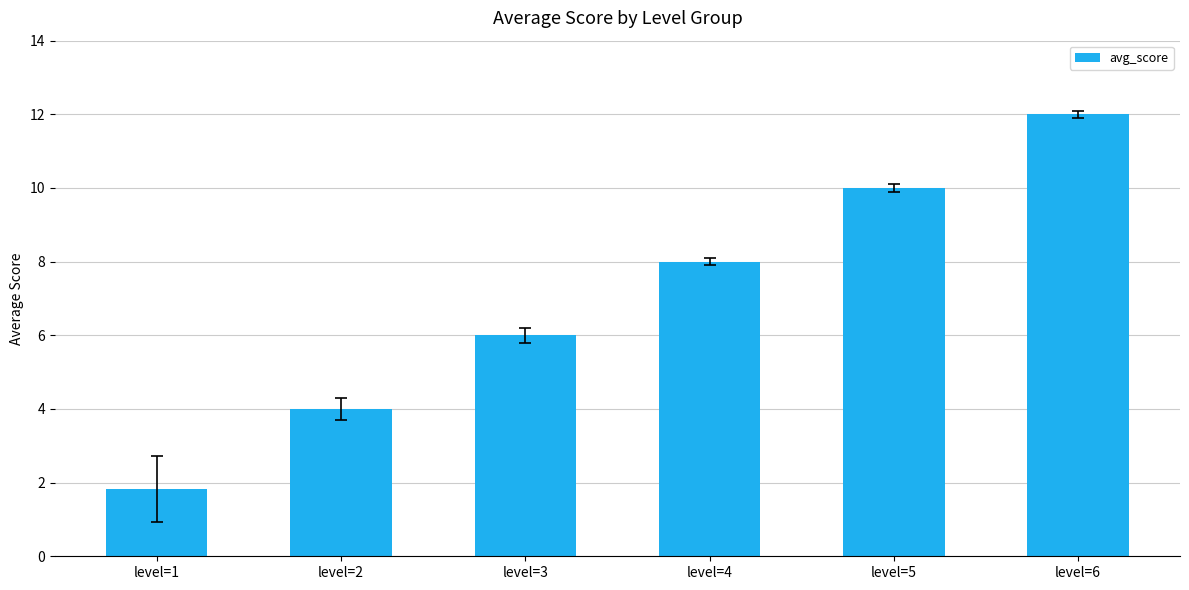

Are the bars horizontal?

No